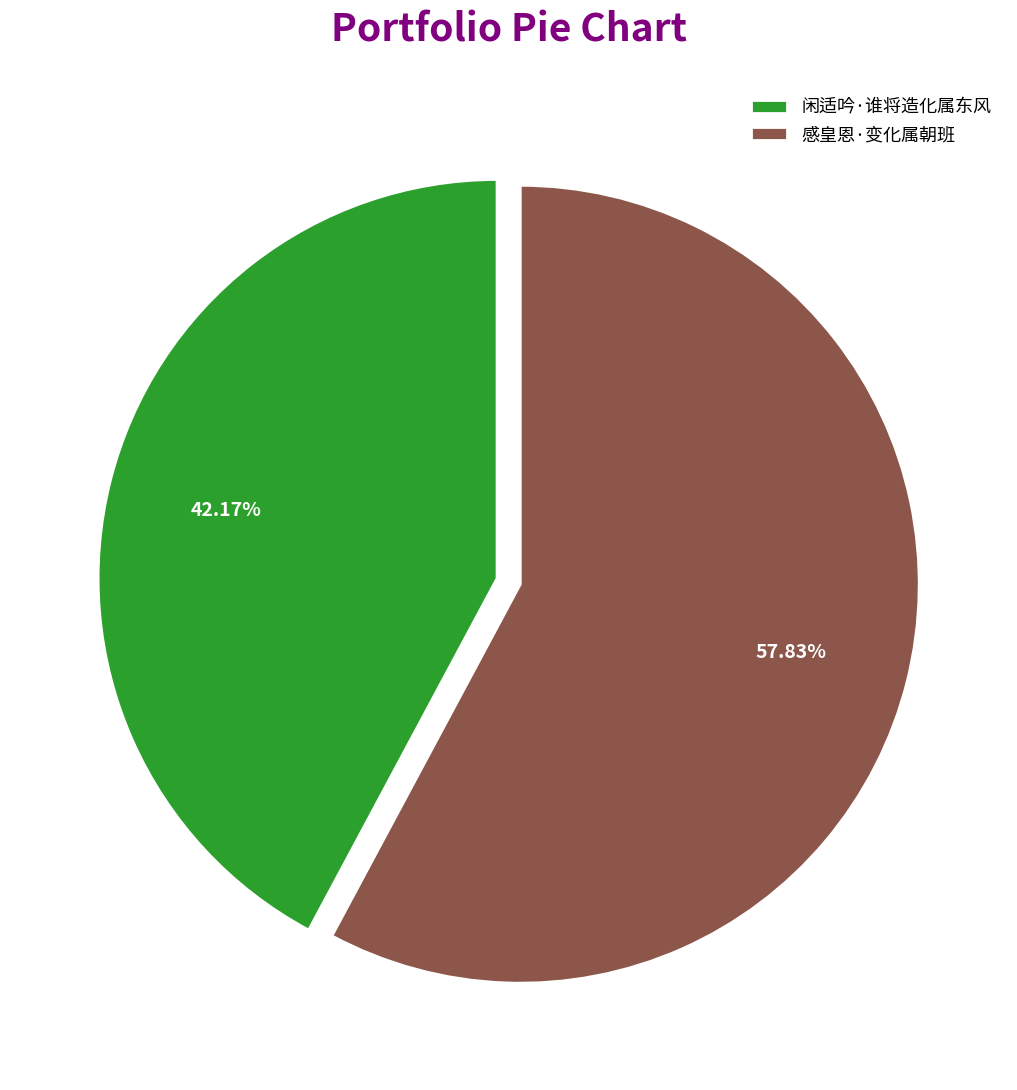

How many segments does this pie chart have?

2